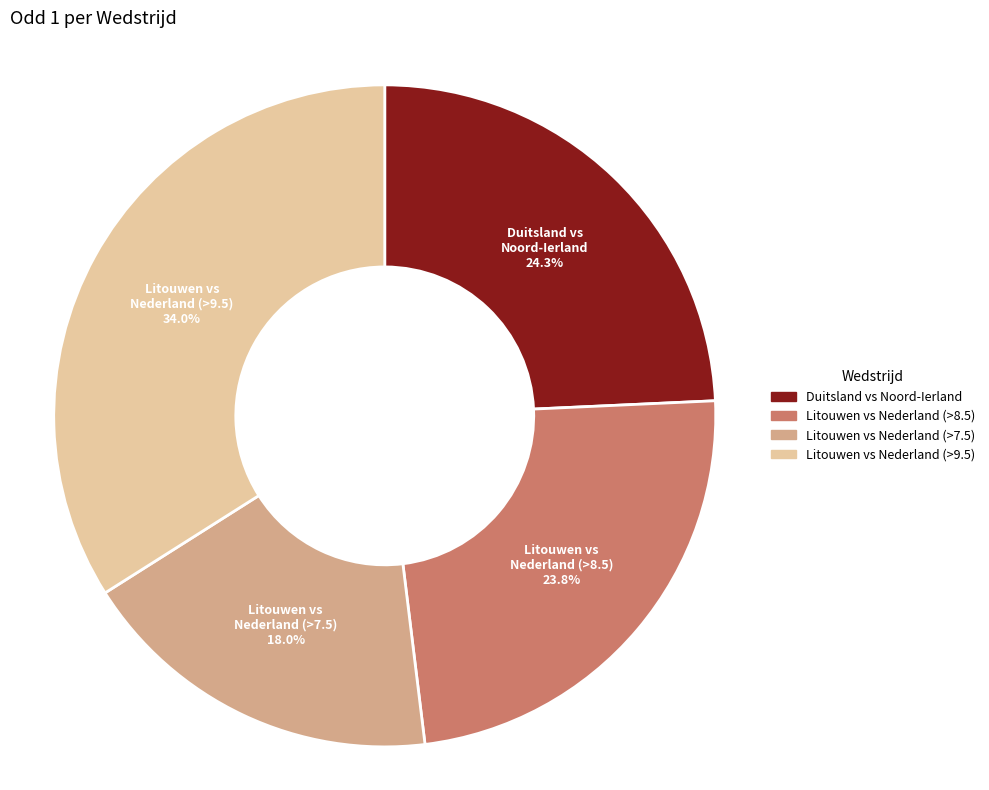

Is there a majority slice in this chart?

No